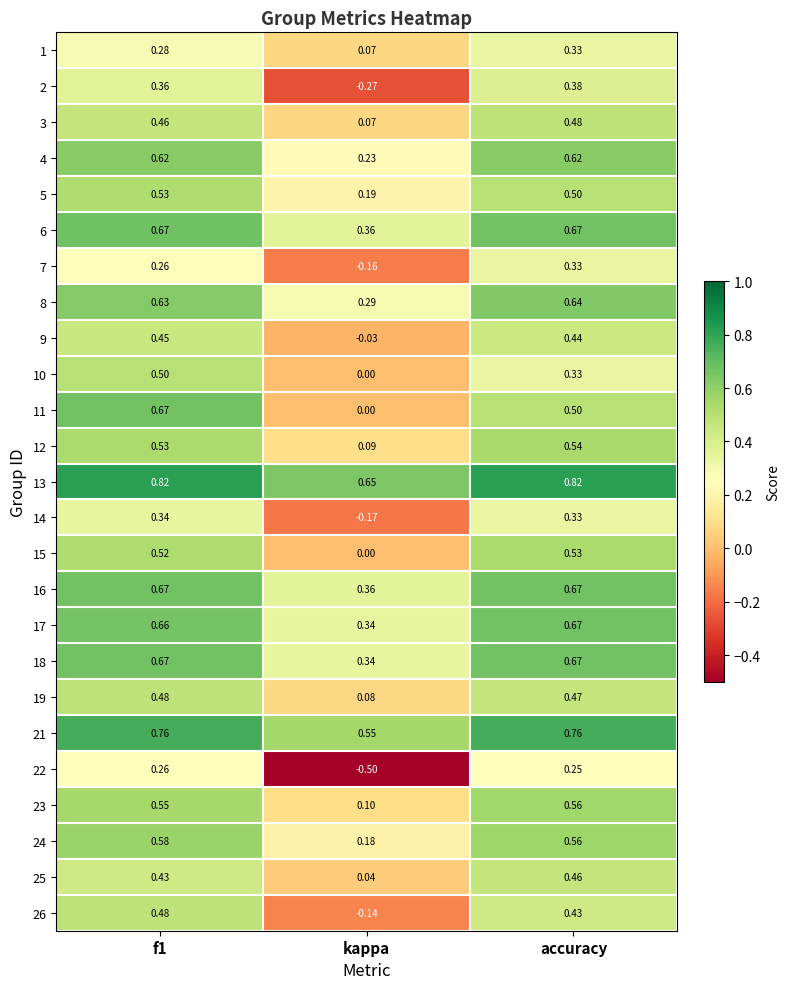

Is the value of 13 at kappa greater than the value of 23 at kappa?

Yes